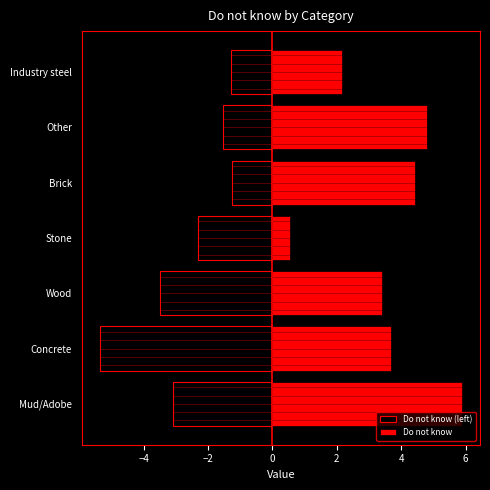

Between Mud/Adobe and Industry steel, which is larger?

Industry steel